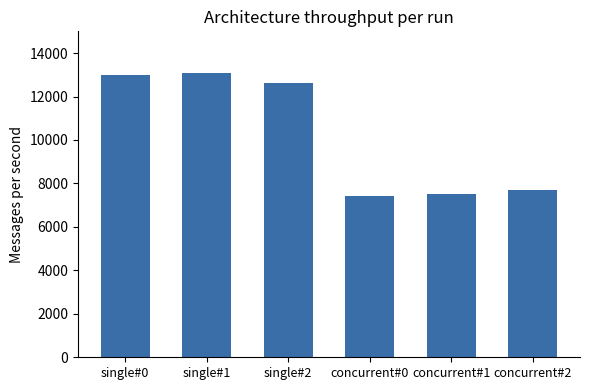

The chart shows a value of 7700 at concurrent#2. True or false?

True